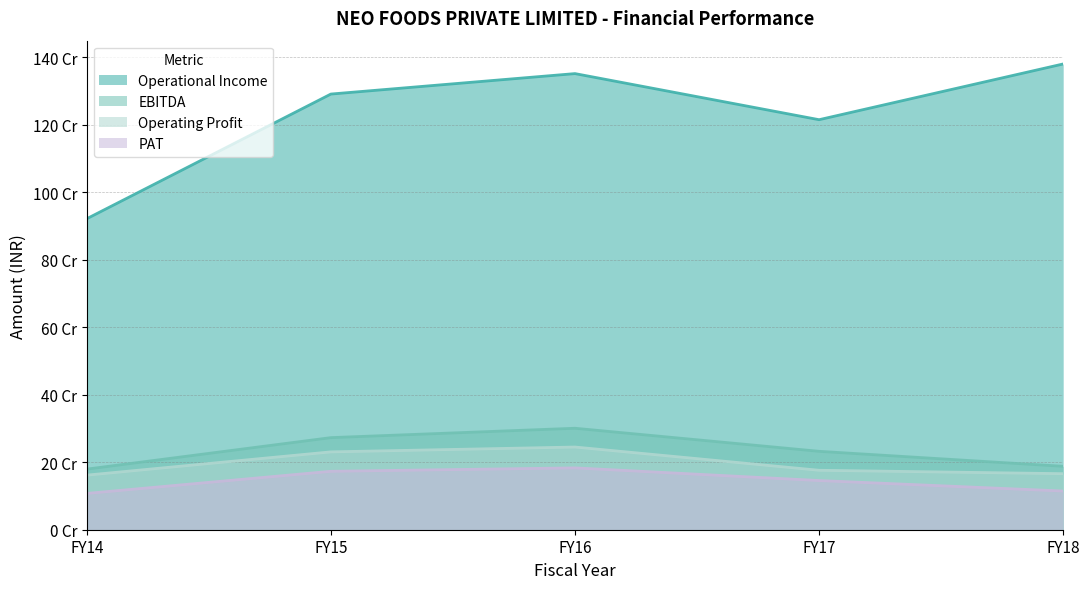

Reading left to right, transcribe all the data shown in this chart.

Operational Income: FY14=921991837	FY15=1291591252	FY16=1352226825	FY17=1215569761	FY18=1380822295
EBITDA: FY14=179661889	FY15=273039064	FY16=300833371	FY17=232444082	FY18=188009731
Operating Profit: FY14=161818557	FY15=230802962	FY16=245154598	FY17=176255400	FY18=166144866
PAT: FY14=107620359	FY15=173222469	FY16=183370822	FY17=145832198	FY18=114738312